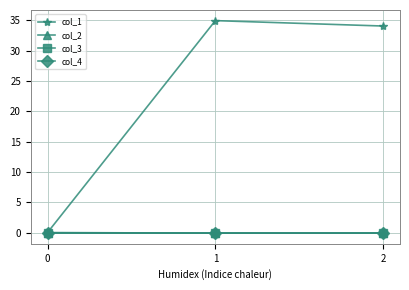

Reading left to right, list all the values displayed in this chart.

col_1: 0=0.0	1=34.9	2=34.0
col_2: 0=0.0	1=-0.1	2=-0.1
col_3: 0=0.0	1=0.0	2=0.0
col_4: 0=0.0	1=0.0	2=0.0